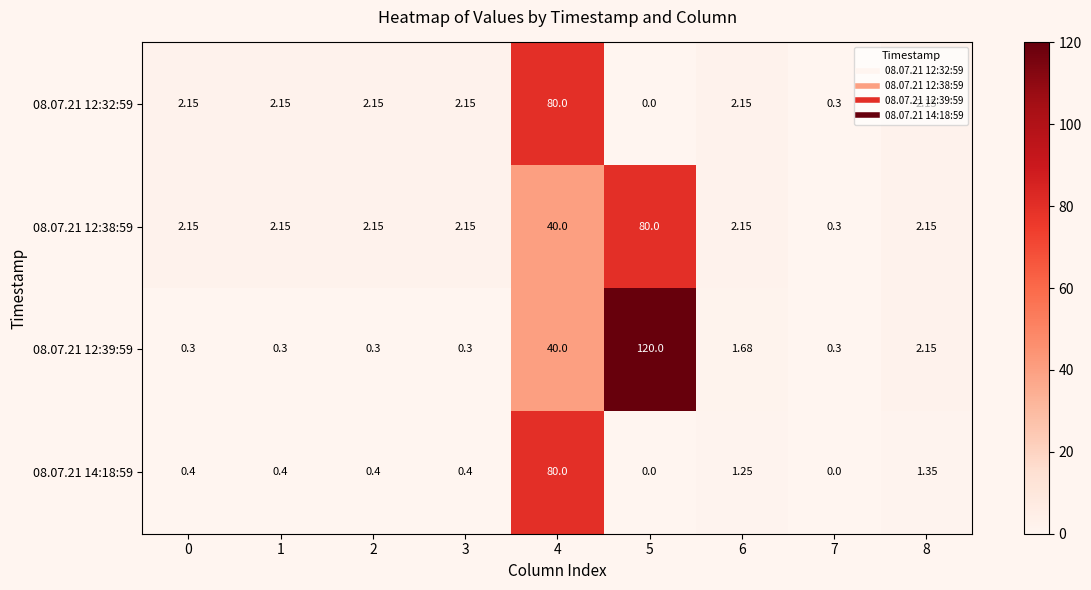

Which series has the largest total across all categories?

08.07.21 12:39:59